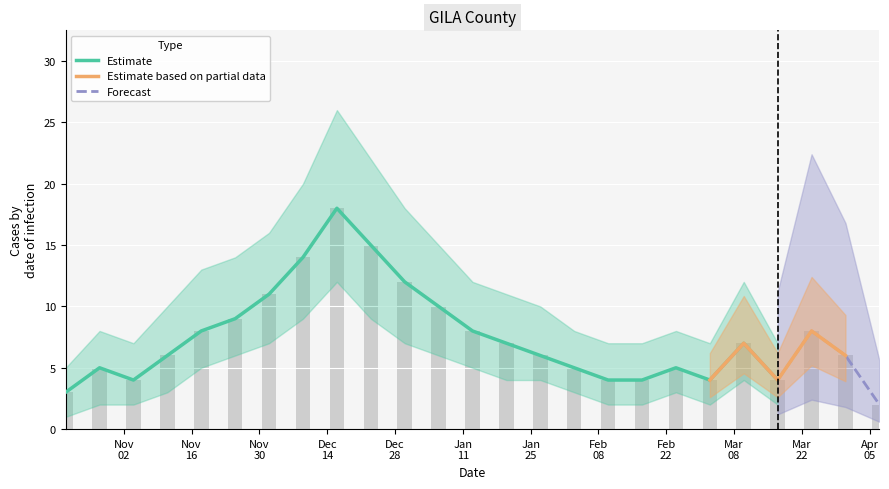

Between 2020-11-25 and 2020-11-18, which is larger?

2020-11-25